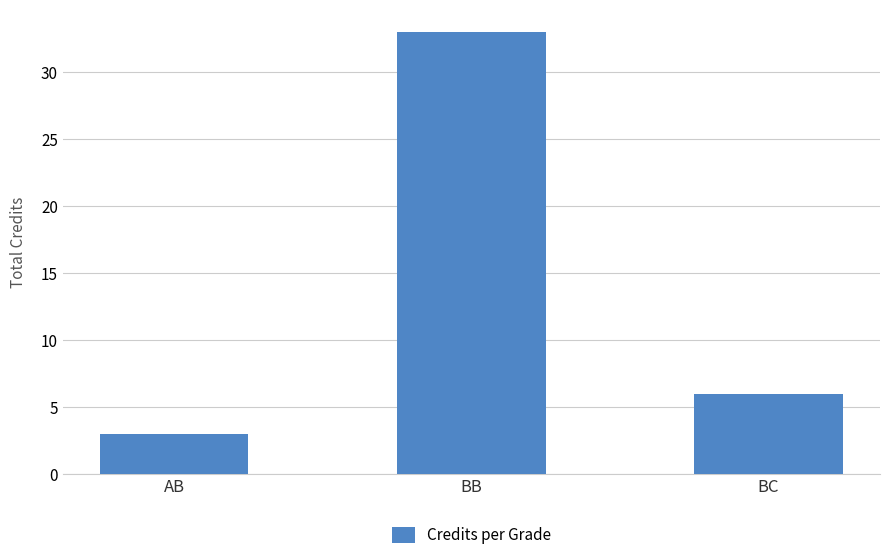

What is the minimum value shown in the chart?

3